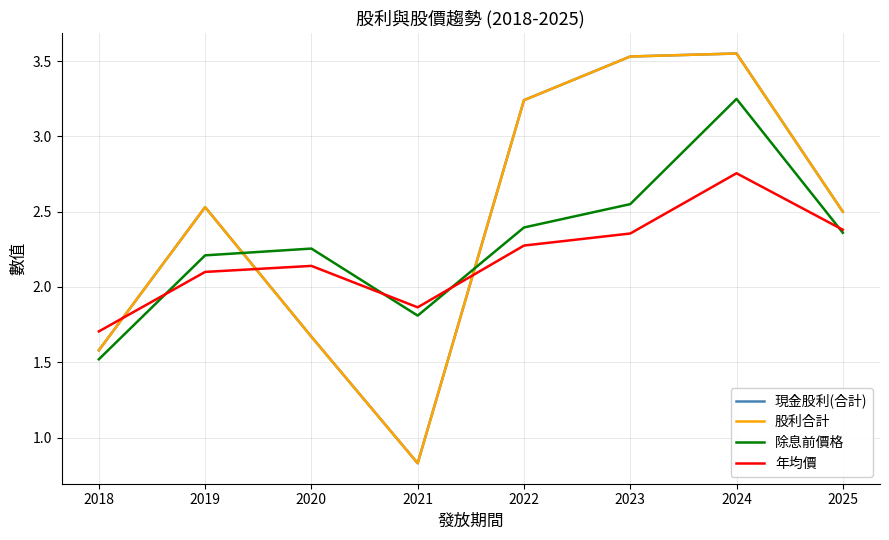

At which label does 現金股利(合計) first exceed 2?

2019